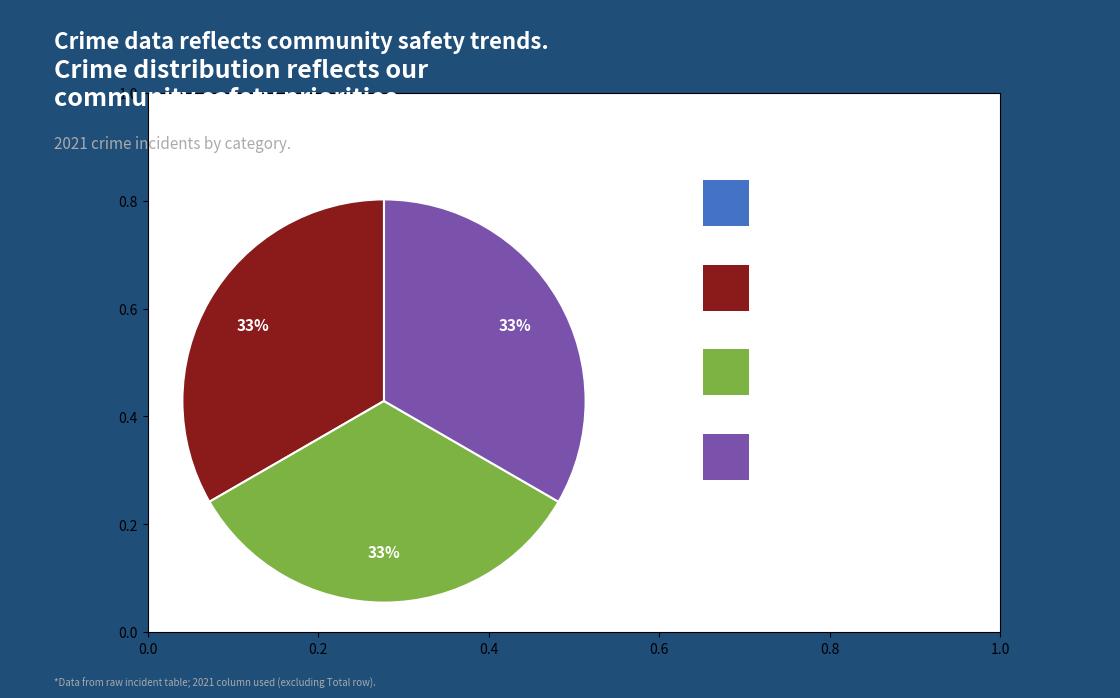

To the nearest percent, what is the difference between the largest and smallest slice percentages?

33%